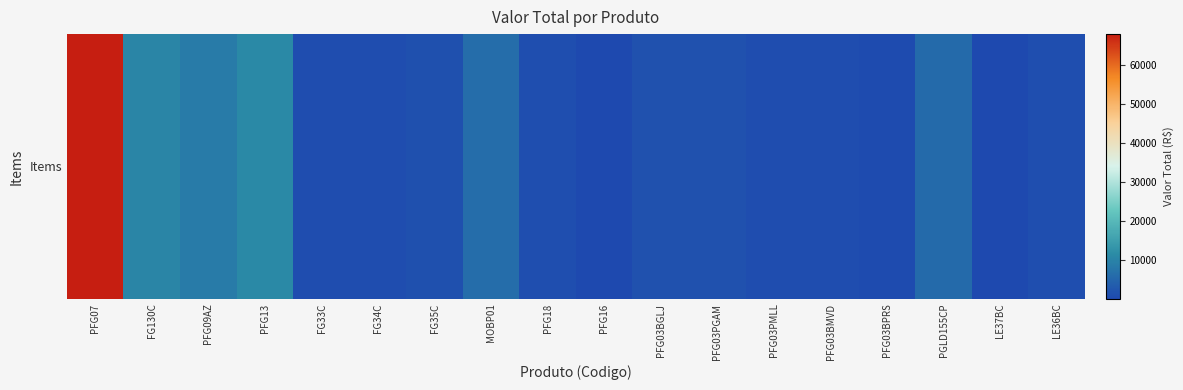

List the labels in order of value, largest first.

PFG07, PFG13, FG130C, PFG09AZ, MOBP01, PGLD155CP, PFG03BGLJ, PFG03PGAM, FG35C, LE36BC, PFG18, FG33C, FG34C, PFG03PMLL, PFG03BMVD, PFG03BPRS, PFG16, LE37BC